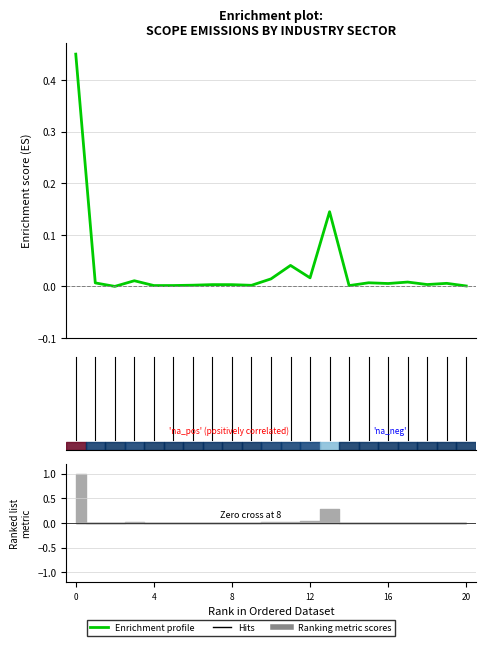

What is the label of the 19th point from the left?

18